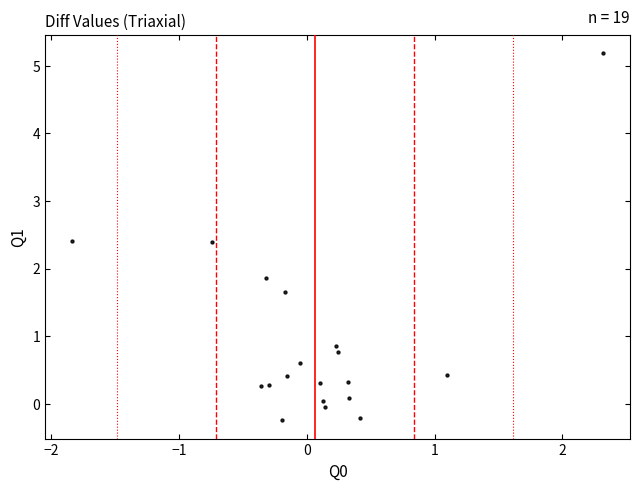

What is the range of X values (max minus min)?

4.2